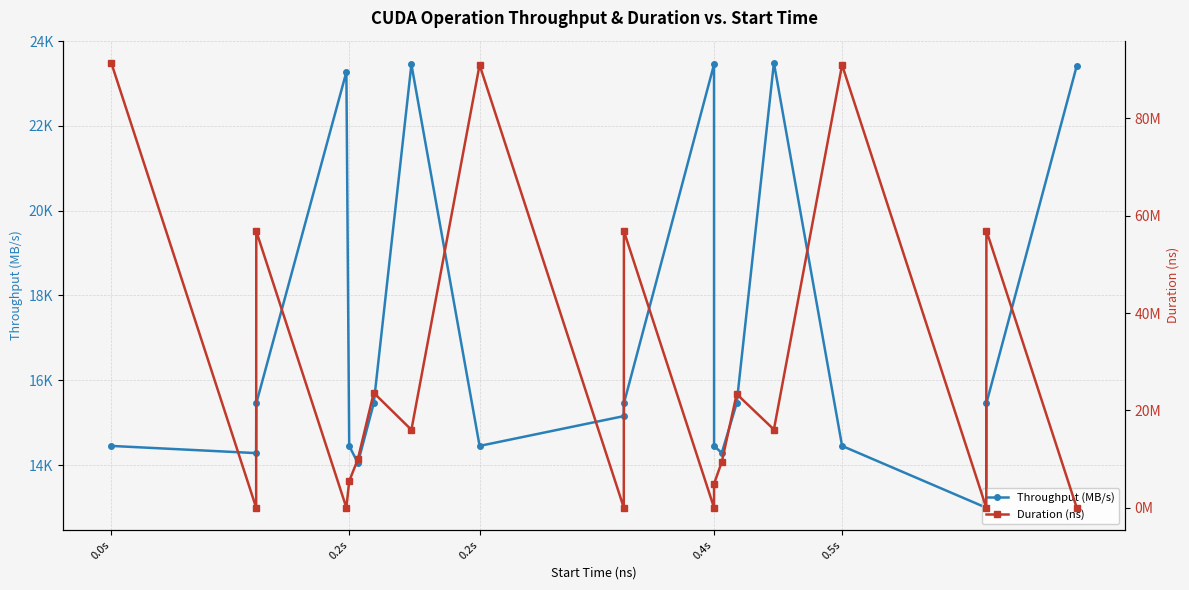

Which series ends up on top after the final intersection of Throughput (MB/s) and Duration (ns)?

Throughput (MB/s)